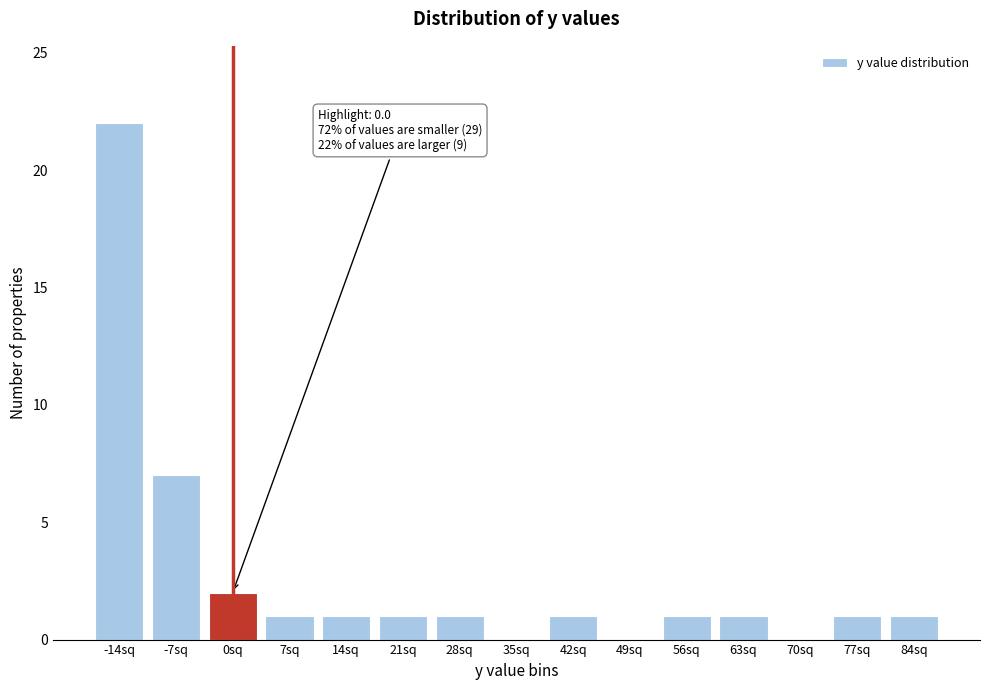

Reading left to right, extract all data points from this chart.

-14sq=22	-7sq=7	0sq=2	7sq=1	14sq=1	21sq=1	28sq=1	35sq=0	42sq=1	49sq=0	56sq=1	63sq=1	70sq=0	77sq=1	84sq=1